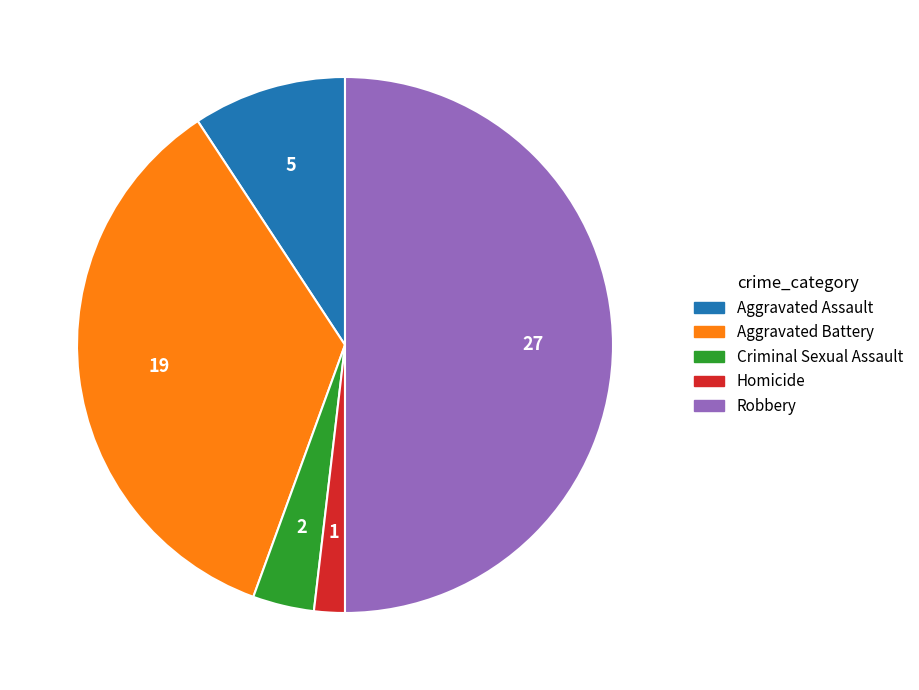

Rank the categories by value from lowest to highest.

Homicide, Criminal Sexual Assault, Aggravated Assault, Aggravated Battery, Robbery